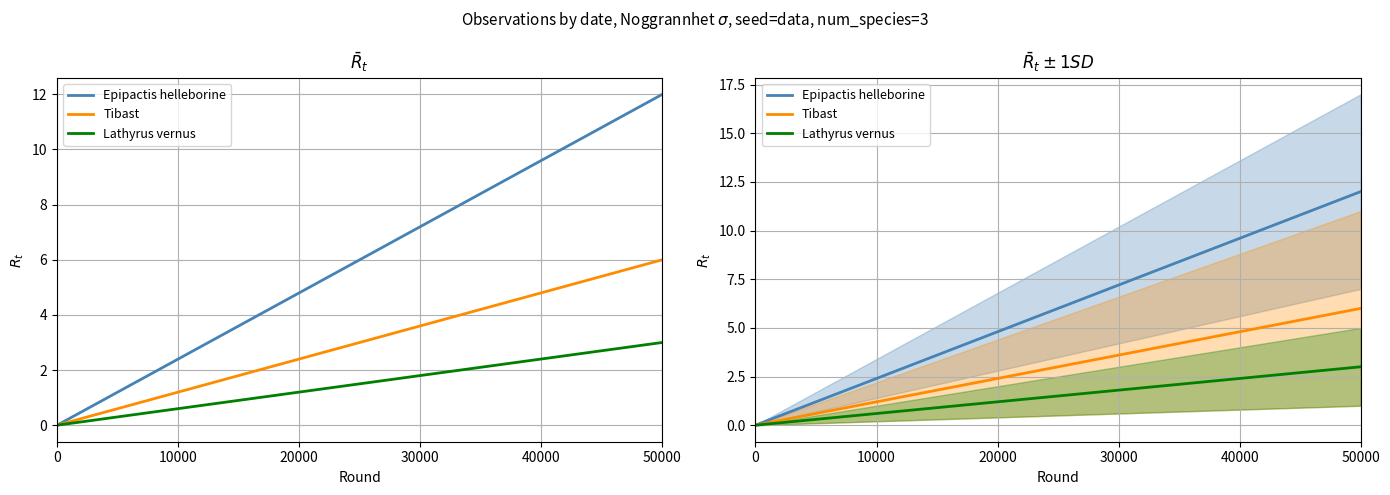

Rank the series at 50000 from lowest to highest value.

Lathyrus vernus, Tibast, Epipactis helleborine